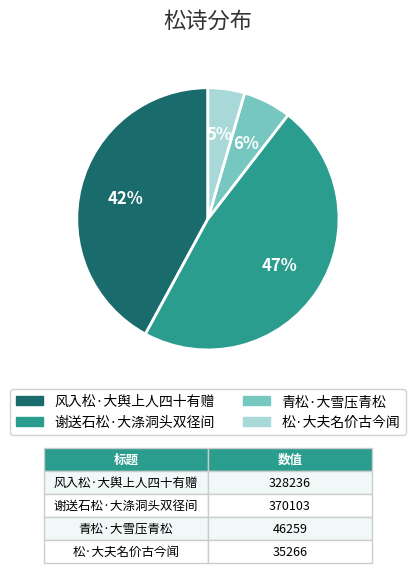

Does any single category account for the majority?

No